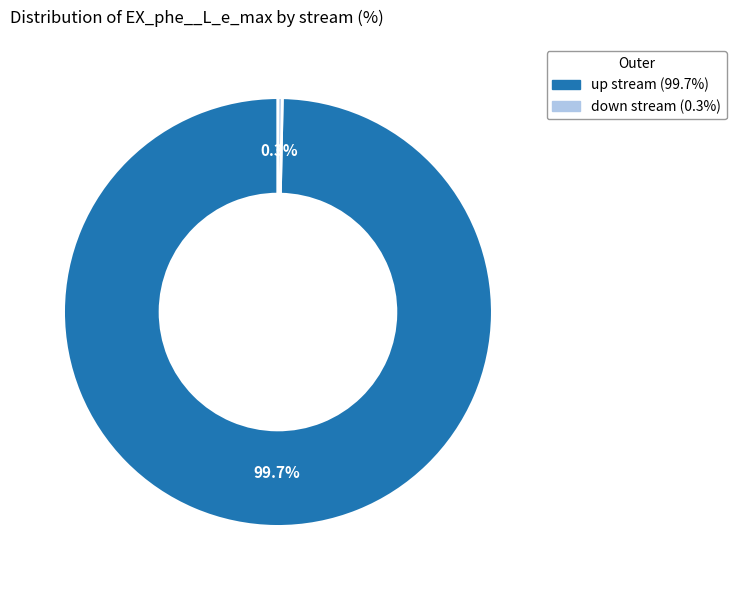

Which has a higher value, up stream or down stream?

up stream